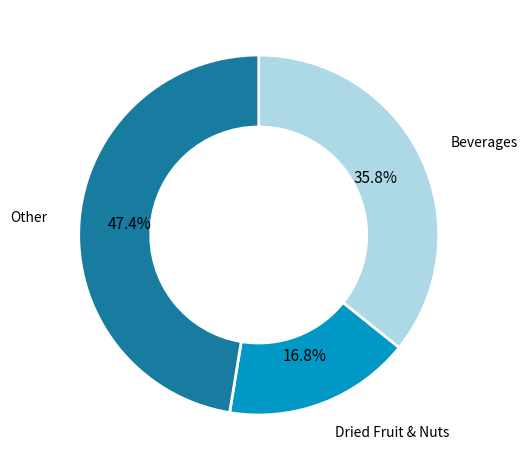

Between Other and Dried Fruit & Nuts, which is larger?

Other